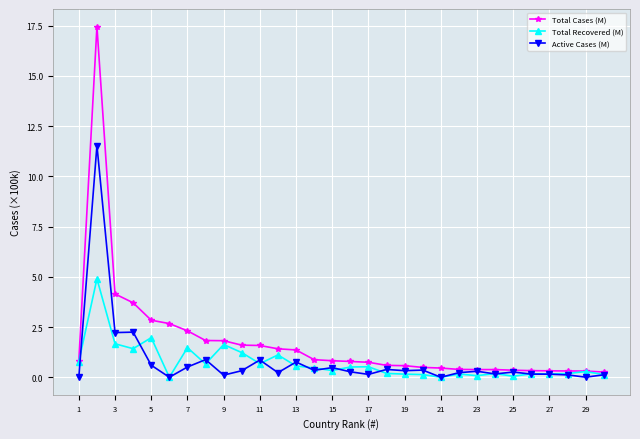

What is the difference between the maximum and minimum values in the Total Recovered (M) series?

4.9